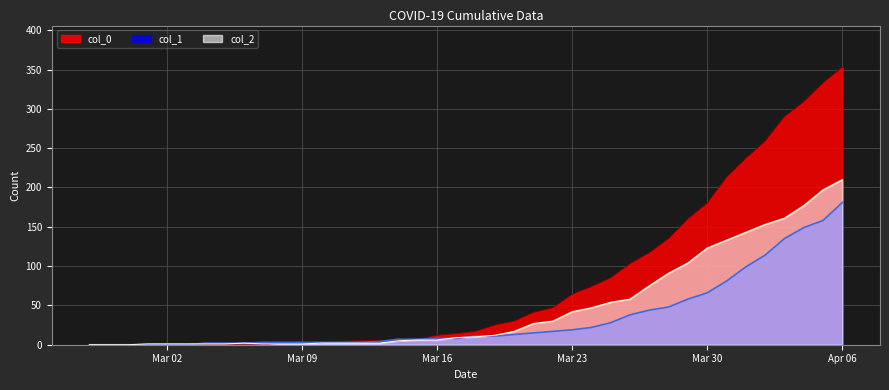

Reading right to left, list all the values displayed in this chart.

col_0: 353	333	309	290	259	237	213	180	160	135	117	103	85	74	64	47	41	30	25	17	14	12	7	5	5	5	4	2	2	2	0	0	0	0	0	0	0	0	0	0
col_1: 181	158	149	135	114	99	81	66	58	48	44	38	28	22	19	17	15	13	11	11	8	8	7	7	4	3	3	3	3	3	3	2	2	2	0	0	0	0	0	0
col_2: 210	197	177	161	153	143	133	123	104	91	75	58	54	47	42	30	27	17	12	10	9	6	6	5	2	2	2	2	1	1	1	2	1	1	1	1	1	0	0	0